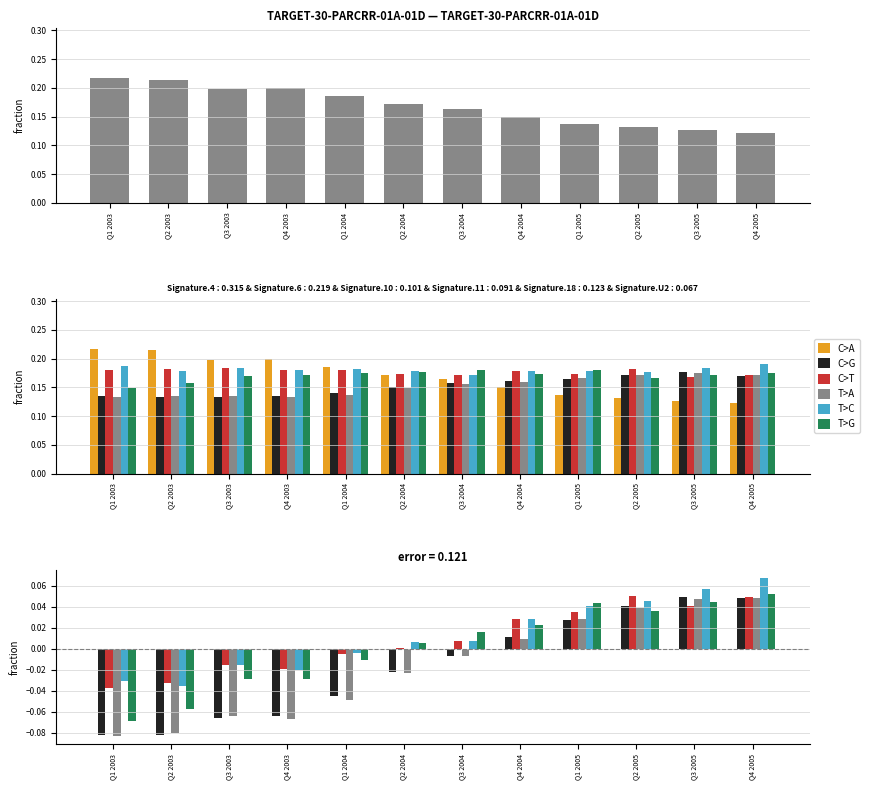

What is the label of the 9th bar from the right?

Q4 2003